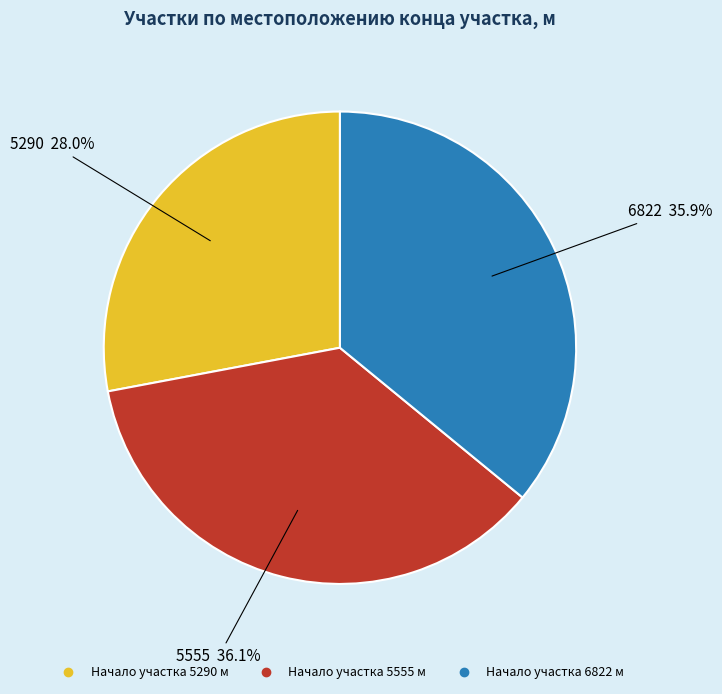

Does any single category account for the majority?

No